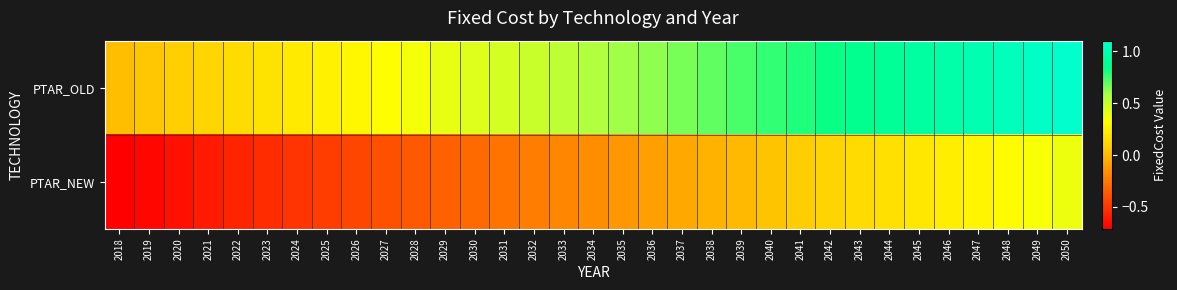

Rank the series at 2033 from lowest to highest value.

PTAR_NEW, PTAR_OLD